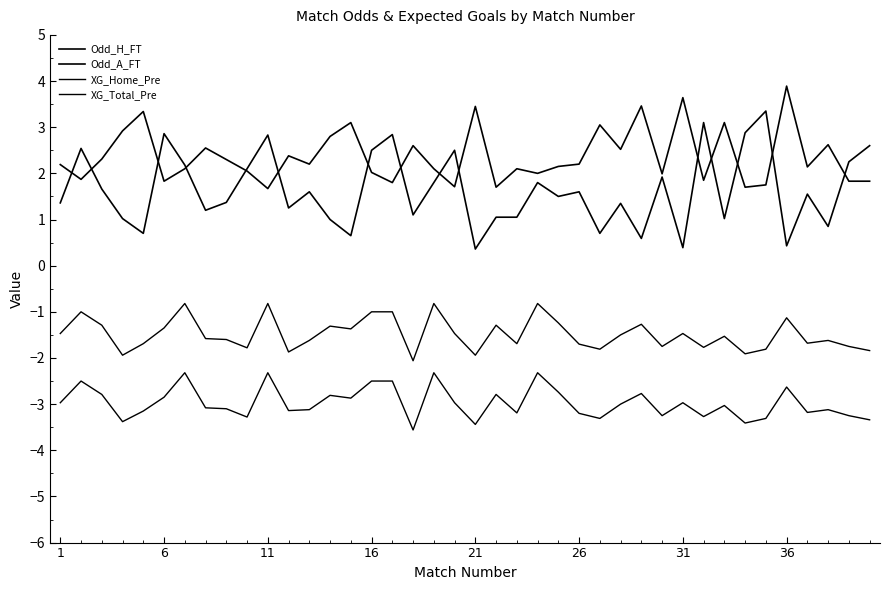

How many lines are shown in the chart?

4